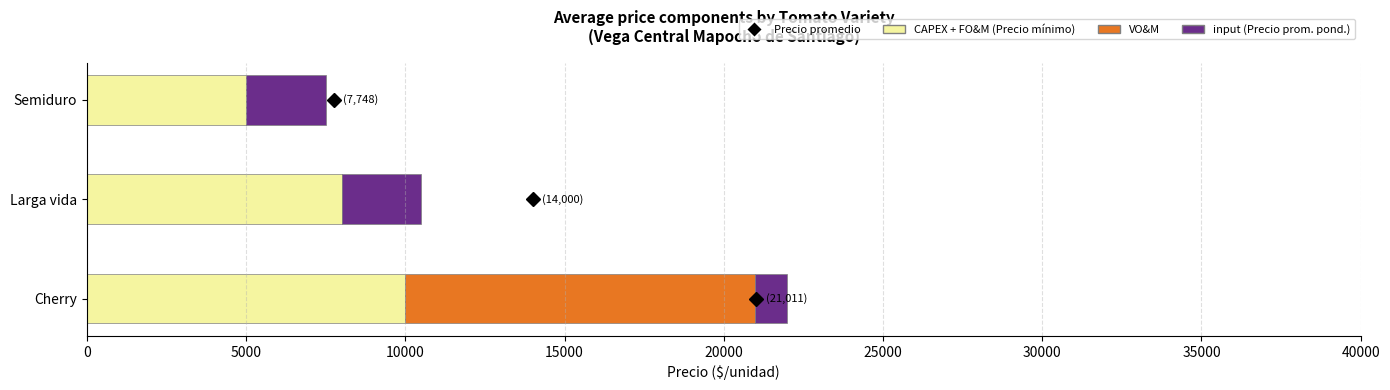

What is the total value across all series at Larga vida?

10500